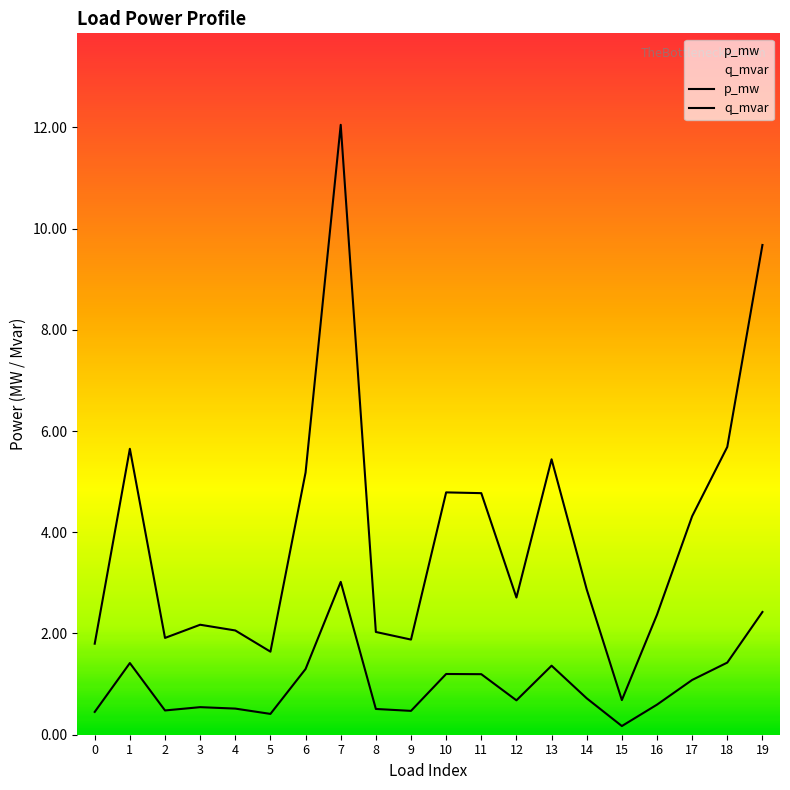

Is this an area chart (filled region under the line)?

No